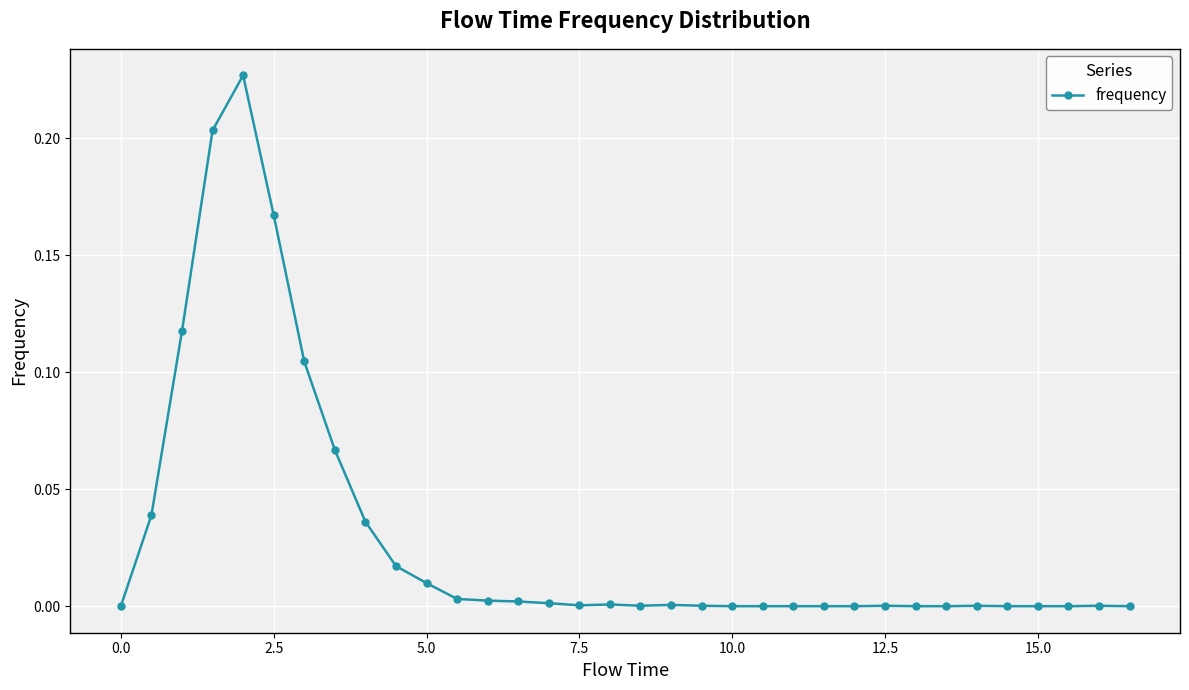

True or false: there are more than 0 points higher than both neighbors.

True